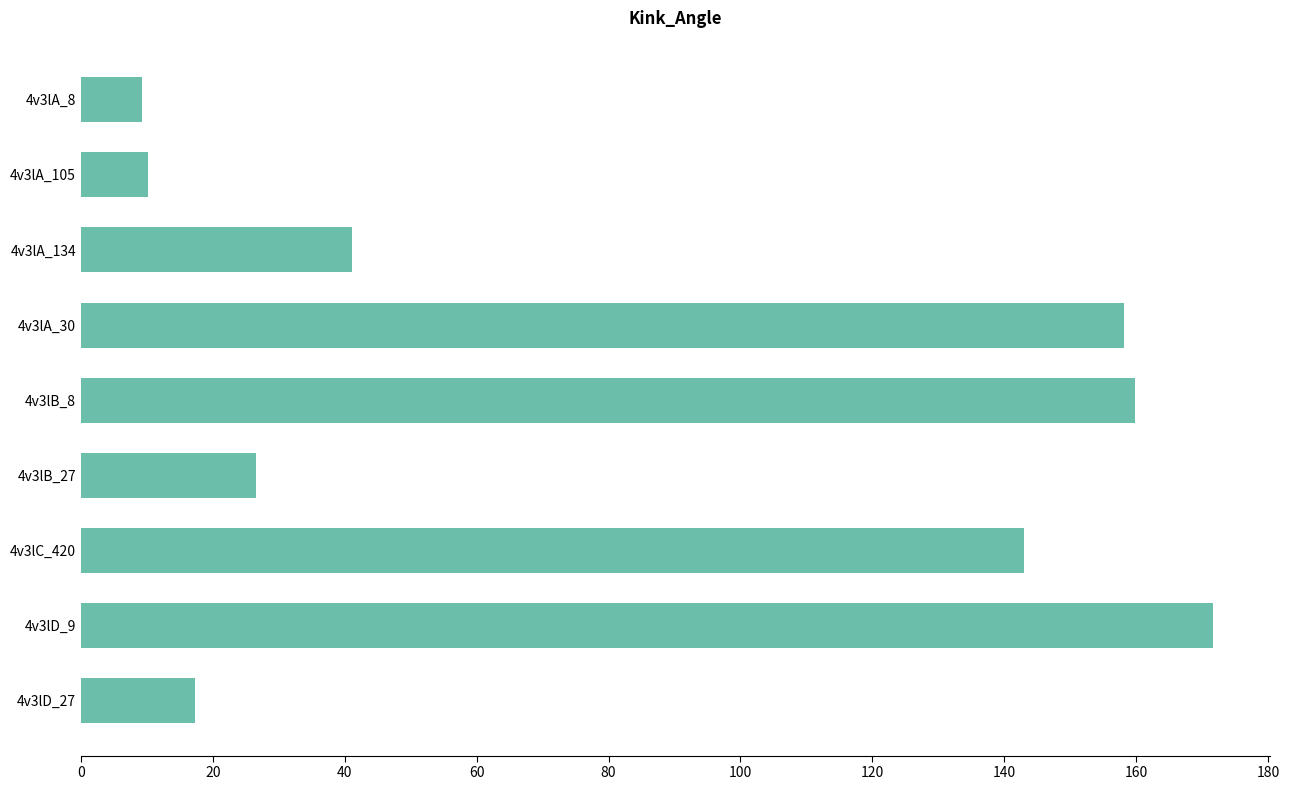

Reading top to bottom, what are all the values shown in this chart?

9.3	10.2	41.1	158.2	159.8	26.5	143.0	171.7	17.3